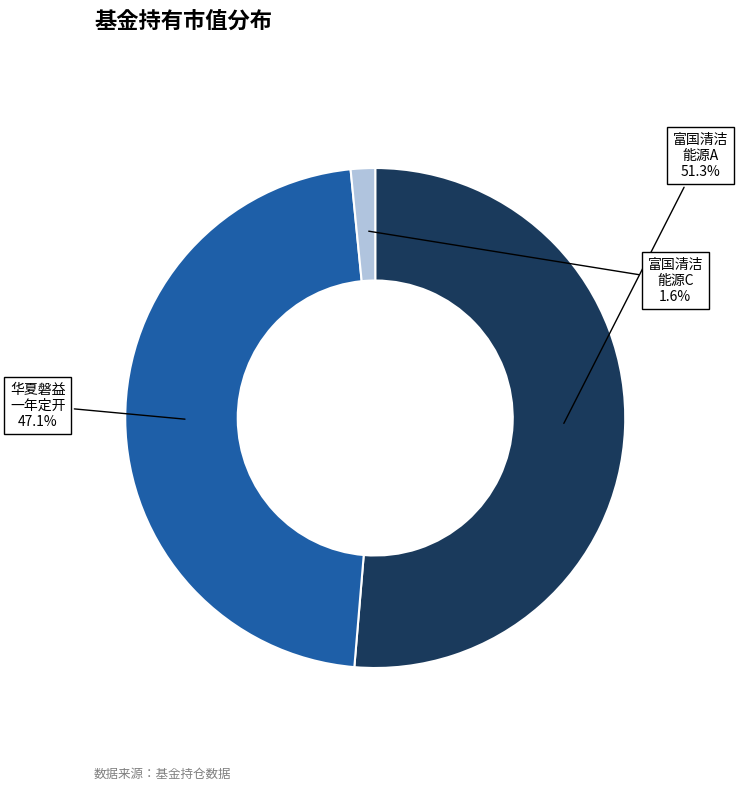

Is there a majority slice in this chart?

Yes